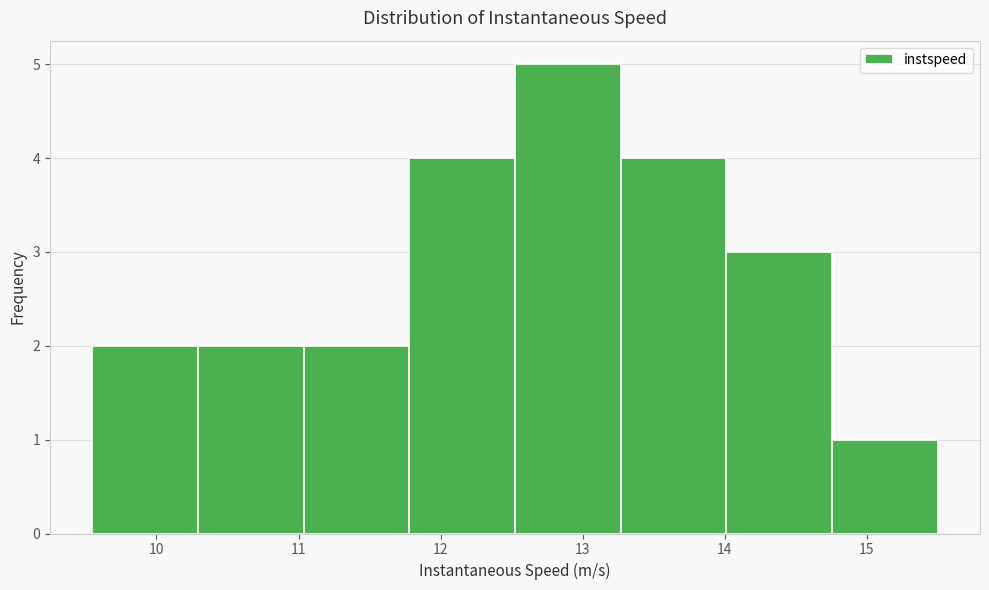

Over which range of the x-axis is the bar tallest?

12.5 to 13.3